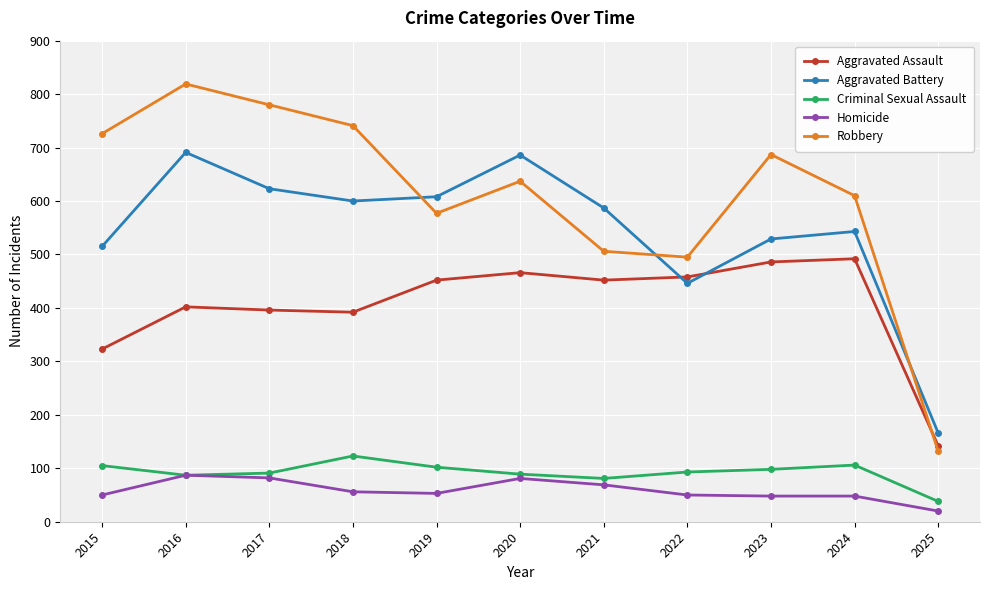

What is the sum of all Aggravated Battery values?

5994